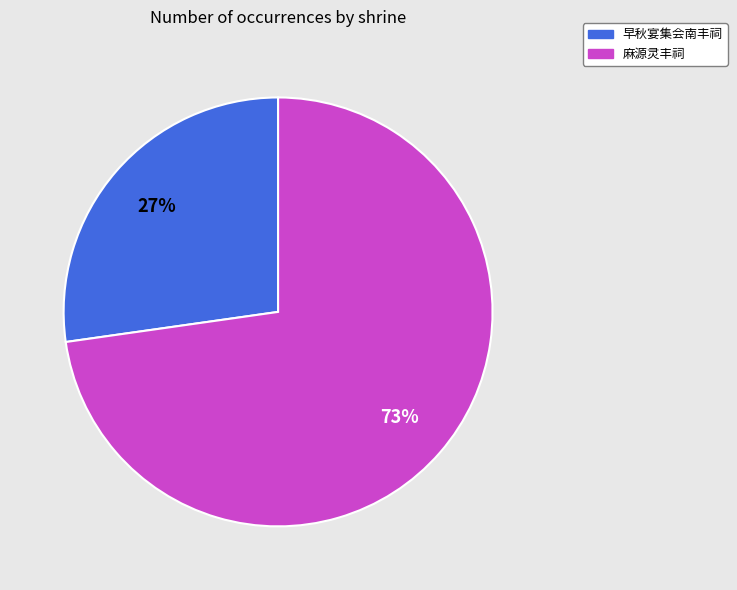

Approximately how many times larger is the value at 早秋宴集会南丰祠 compared to 麻源灵丰祠?

0.4